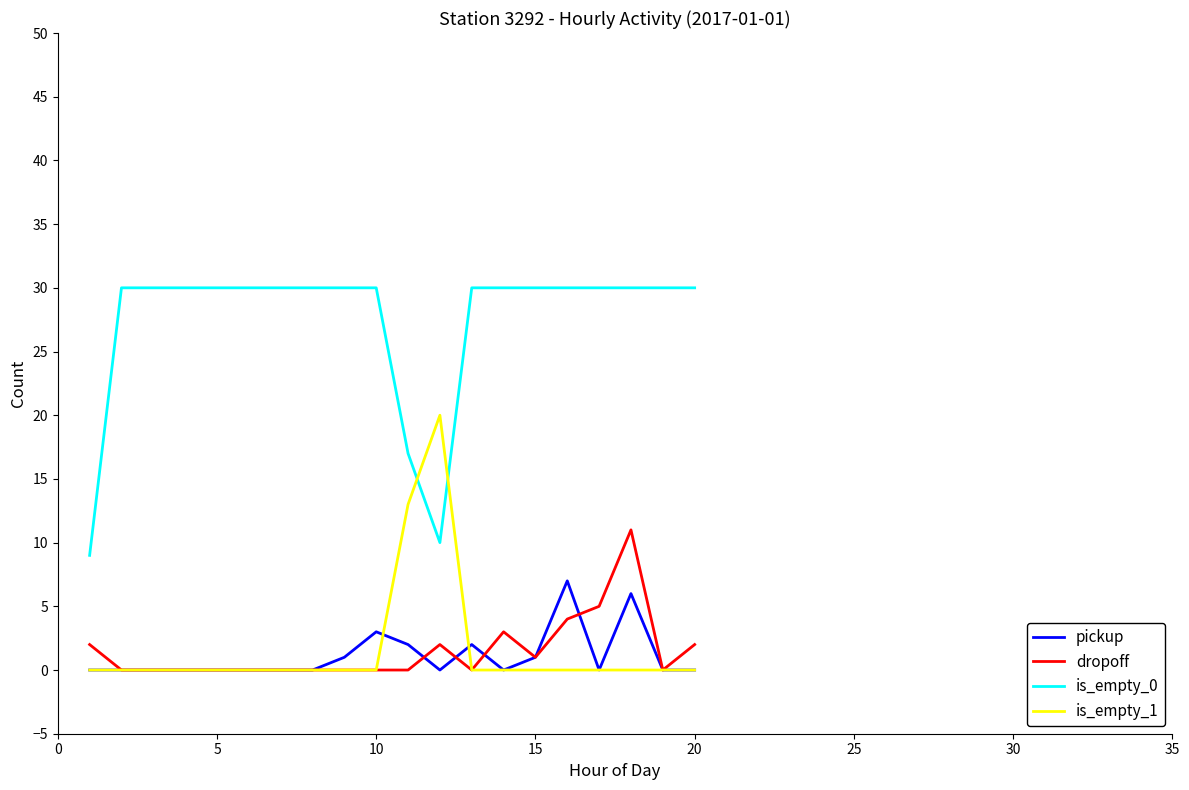

Which series has the largest range (max minus min)?

is_empty_0